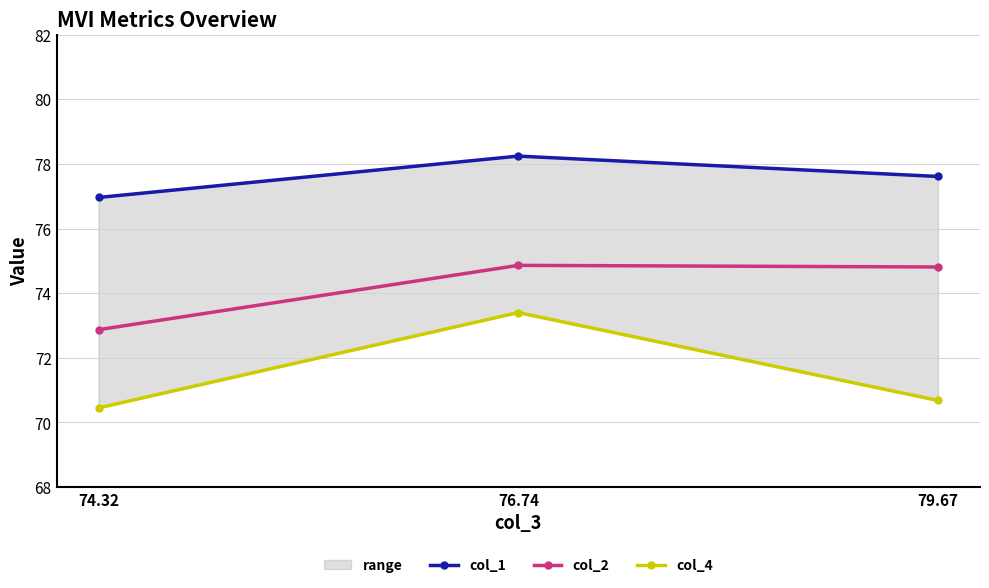

Read the col_1 value at 76.74.

78.2